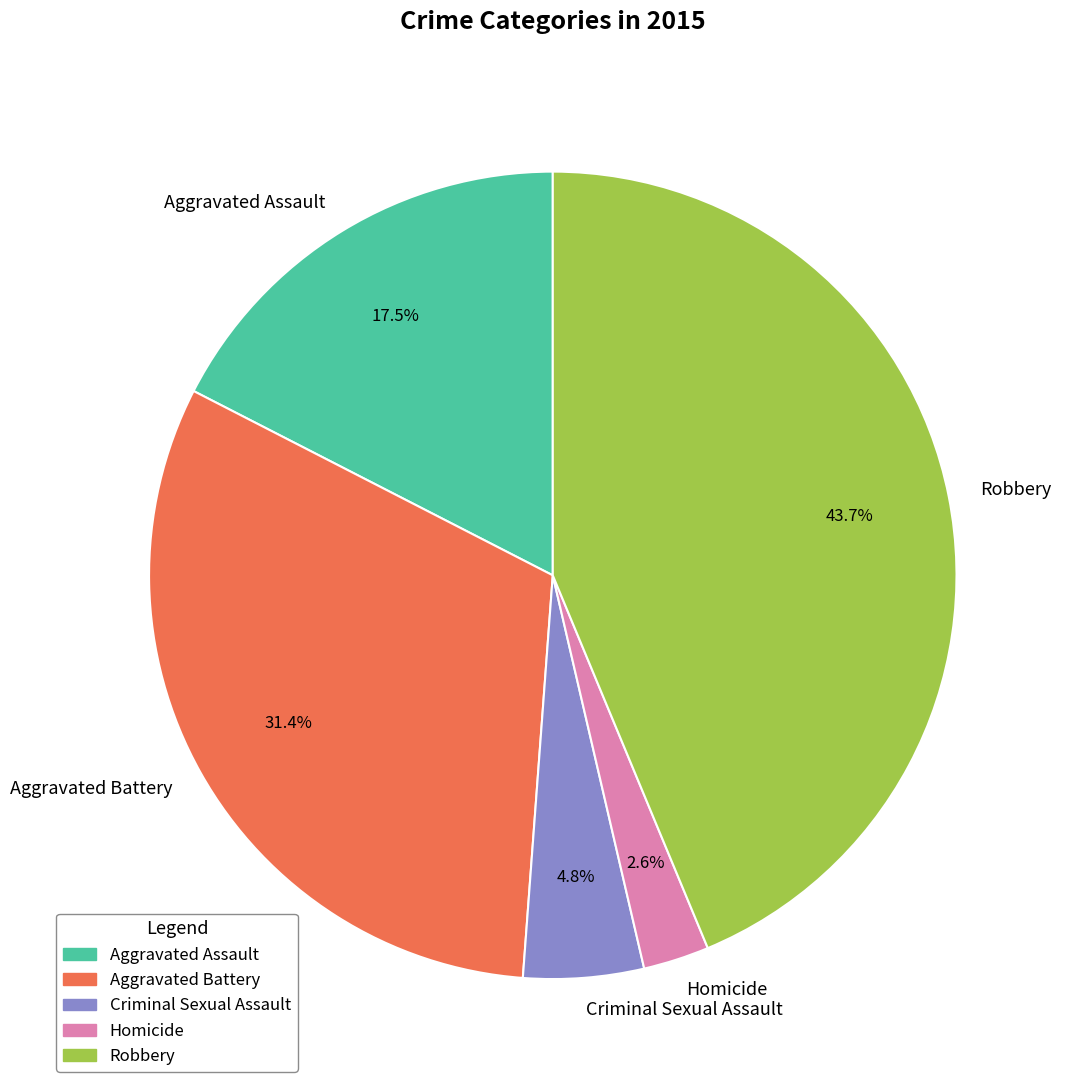

Which slice is the largest?

Robbery